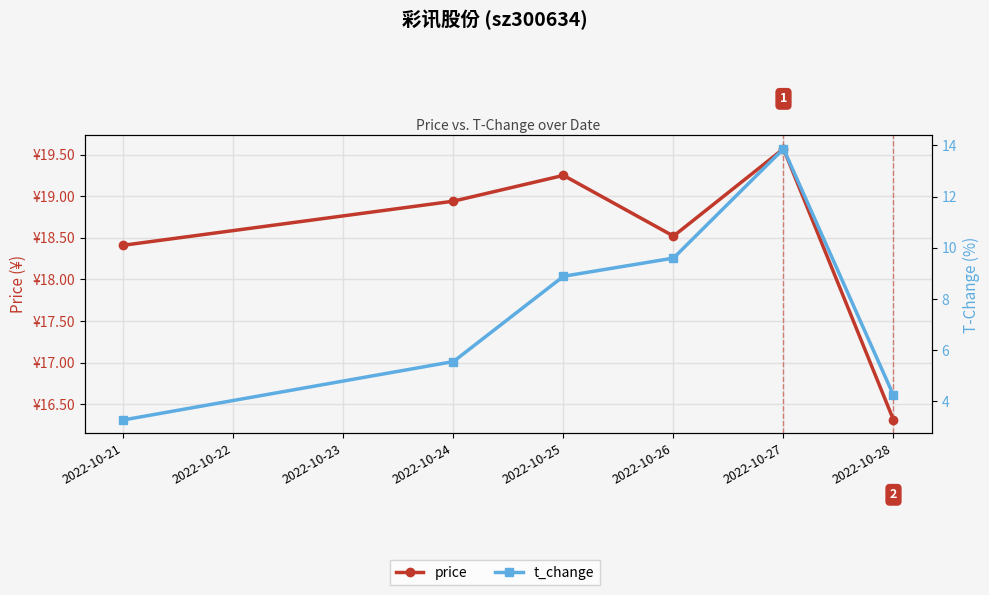

At how many categories does at least one series exceed 11?

6